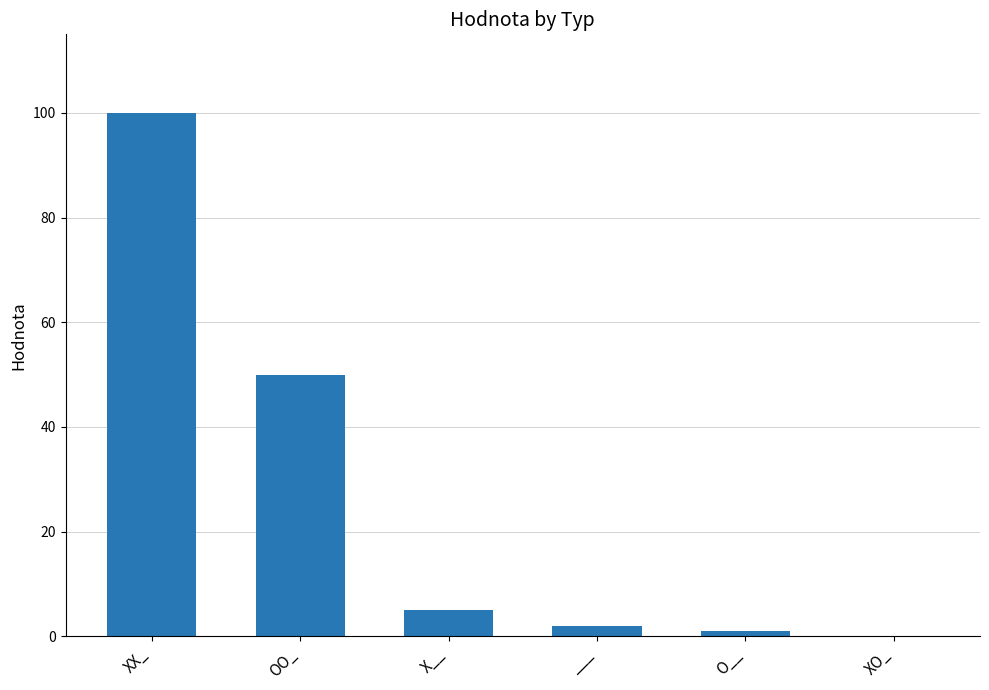

Which has a higher value, XX_ or O__?

XX_